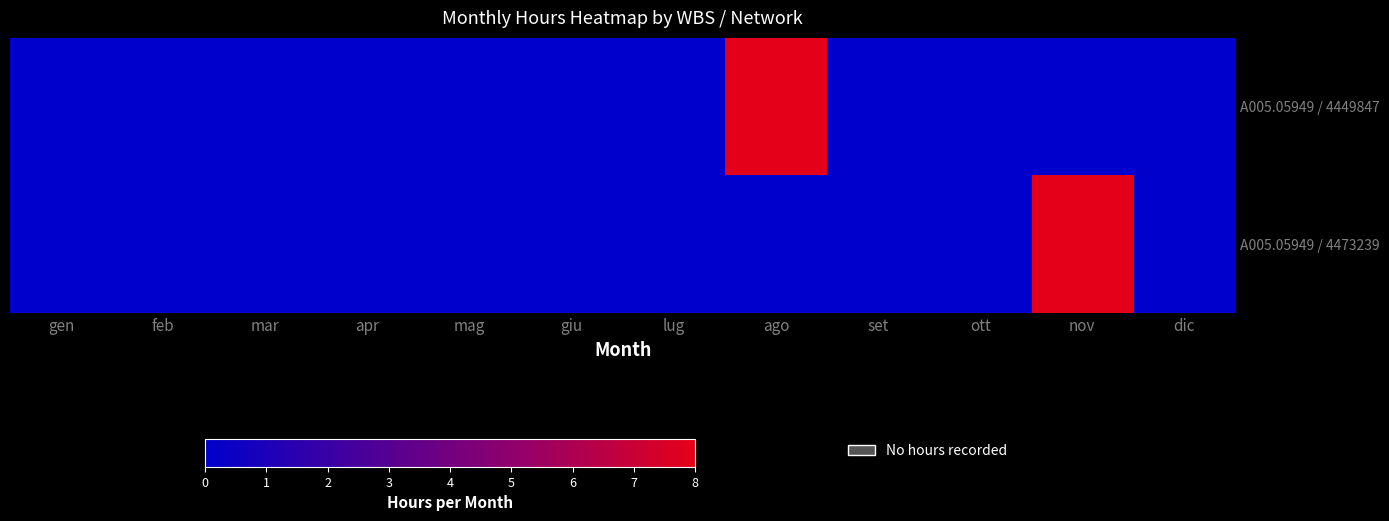

List the series in order of their peak value, highest first.

A005.05949 / 4449847, A005.05949 / 4473239